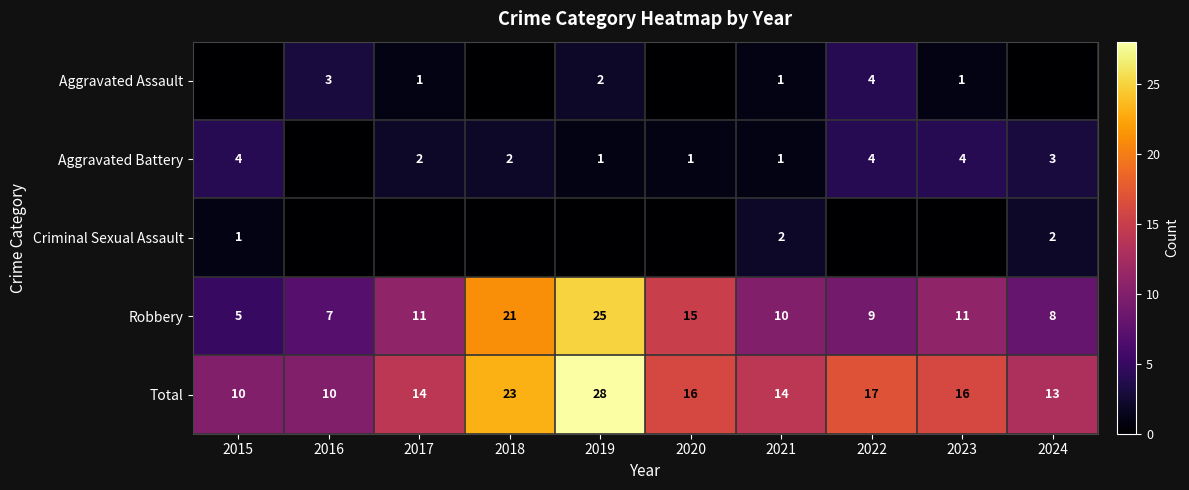

The value of Aggravated Assault at 2022 is 1. True or false?

False